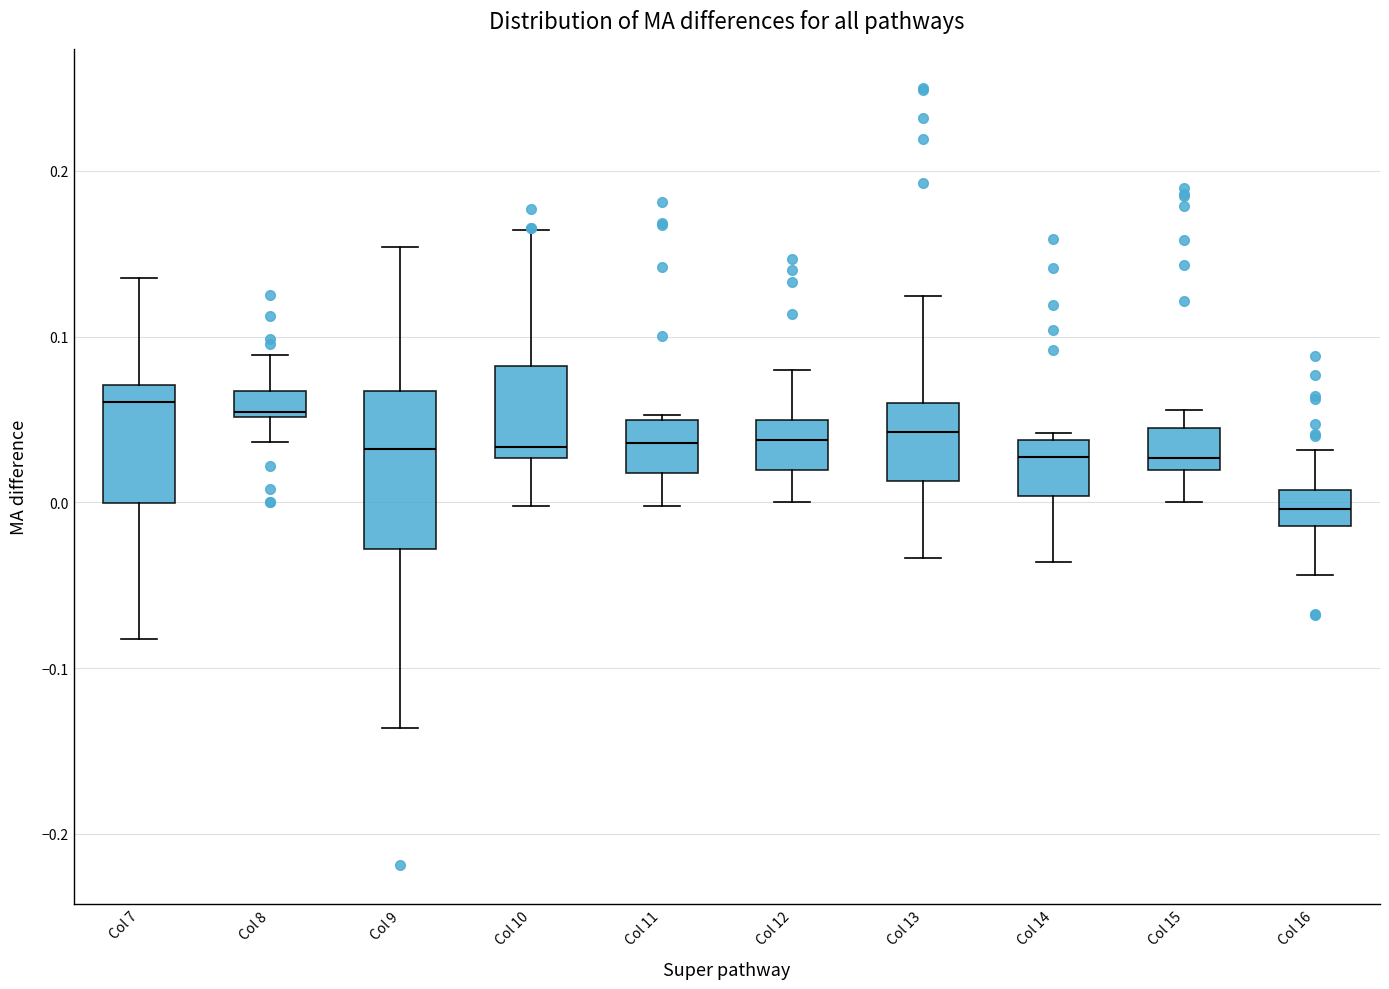

Reading left to right, transcribe this box plot: for each box, give where its median line is, the range the box spans, and where its two whiskers end, as read against the y-axis. The values are not printed on the chart, so give them approximately, as read against the axis.

Col 7: median 0.06, box 0.00 to 0.07, whiskers -0.08 to 0.14
Col 8: median 0.05, box 0.05 to 0.07, whiskers 0.04 to 0.09
Col 9: median 0.03, box -0.03 to 0.07, whiskers -0.14 to 0.15
Col 10: median 0.03 (just above the box's lower edge), box 0.03 to 0.08, whiskers 0.00 to 0.16
Col 11: median 0.04, box 0.02 to 0.05, whiskers 0.00 to 0.05 (just above the box's upper edge)
Col 12: median 0.04, box 0.02 to 0.05, whiskers 0.00 to 0.08
Col 13: median 0.04, box 0.01 to 0.06, whiskers -0.03 to 0.12
Col 14: median 0.03, box 0.00 to 0.04, whiskers -0.04 to 0.04 (just above the box's upper edge)
Col 15: median 0.03, box 0.02 to 0.04, whiskers 0.00 to 0.06
Col 16: median 0.00, box -0.01 to 0.01, whiskers -0.04 to 0.03